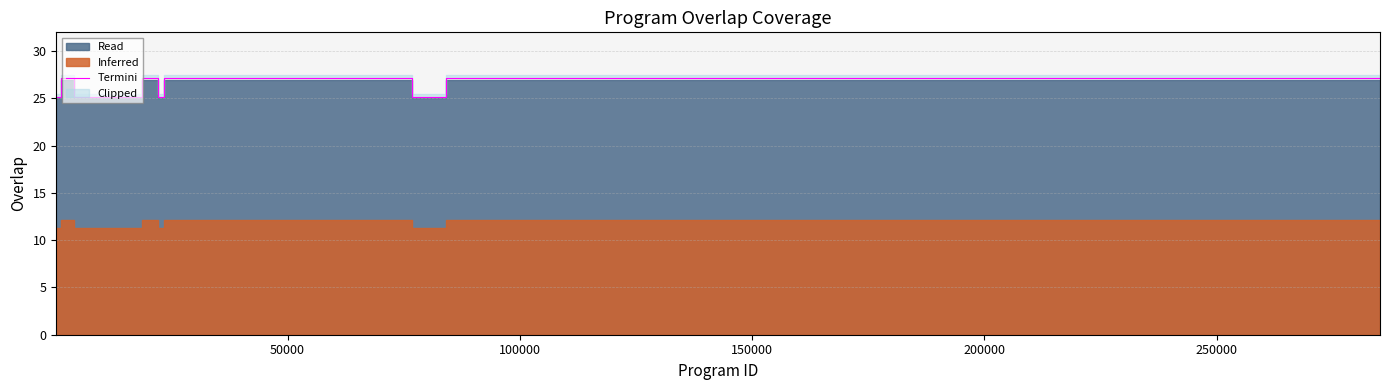

What is the maximum value shown in the chart?

27.2